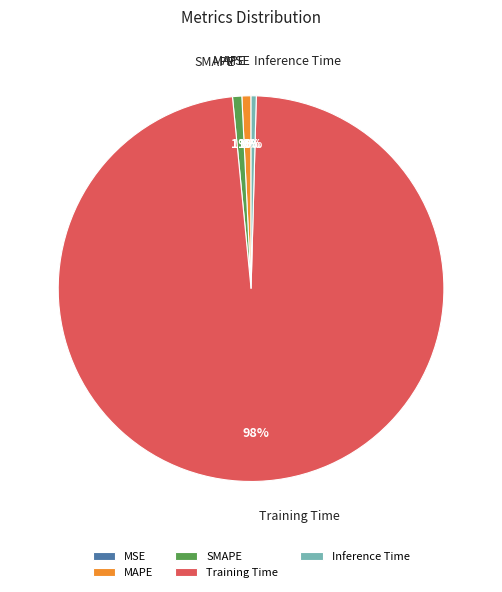

Do Inference Time and MAPE together represent more than half of the pie?

No